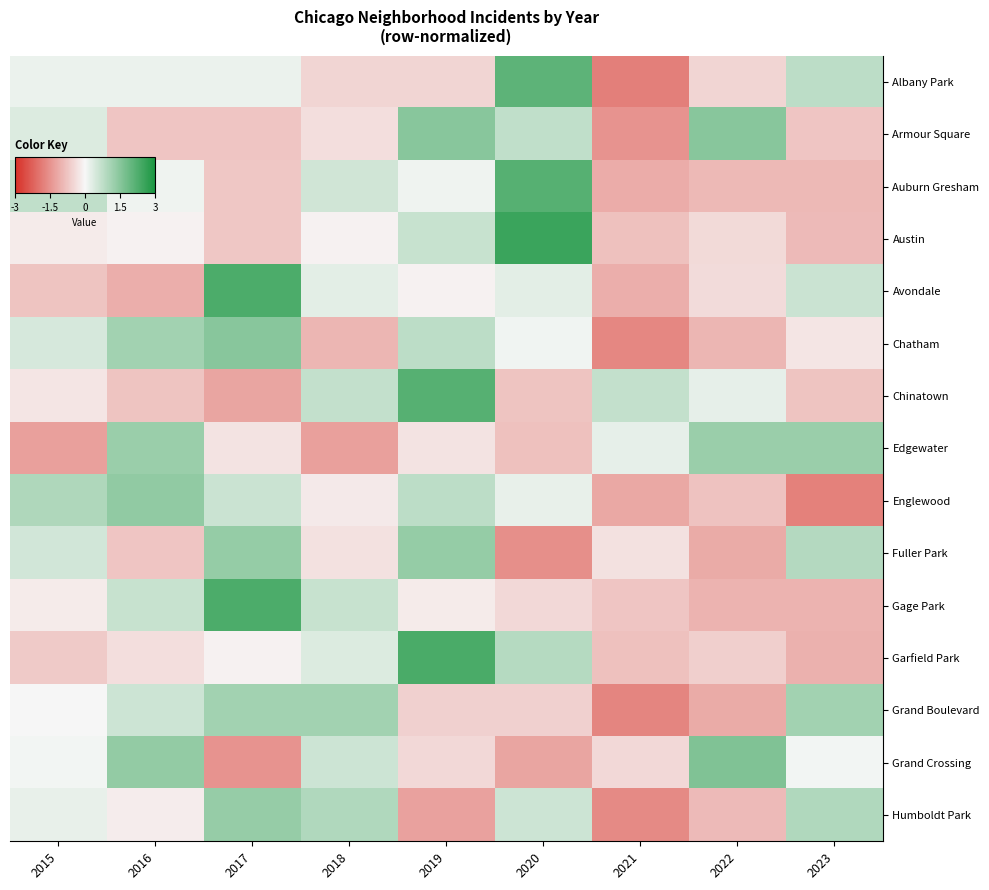

Reading left to right, extract all data points from this chart.

Albany Park: 2015=0.1	2016=0.1	2017=0.1	2018=-0.5	2019=-0.5	2020=2.1	2021=-1.8	2022=-0.5	2023=0.8
Armour Square: 2015=0.4	2016=-0.7	2017=-0.7	2018=-0.4	2019=1.5	2020=0.7	2021=-1.5	2022=1.5	2023=-0.7
Auburn Gresham: 2015=0.7	2016=0.1	2017=-0.7	2018=0.5	2019=0.1	2020=2.2	2021=-1.1	2022=-0.9	2023=-0.9
Austin: 2015=-0.2	2016=-0.1	2017=-0.7	2018=-0.1	2019=0.6	2020=2.5	2021=-0.8	2022=-0.4	2023=-0.9
Avondale: 2015=-0.8	2016=-1.1	2017=2.3	2018=0.3	2019=-0.1	2020=0.3	2021=-1.1	2022=-0.4	2023=0.6
Chatham: 2015=0.4	2016=1.1	2017=1.5	2018=-1.0	2019=0.8	2020=0.1	2021=-1.7	2022=-1.0	2023=-0.3
Chinatown: 2015=-0.3	2016=-0.8	2017=-1.2	2018=0.7	2019=2.2	2020=-0.8	2021=0.7	2022=0.2	2023=-0.8
Edgewater: 2015=-1.3	2016=1.3	2017=-0.3	2018=-1.3	2019=-0.3	2020=-0.8	2021=0.2	2022=1.3	2023=1.3
Englewood: 2015=1.0	2016=1.4	2017=0.6	2018=-0.2	2019=0.8	2020=0.2	2021=-1.2	2022=-0.8	2023=-1.8
Fuller Park: 2015=0.5	2016=-0.7	2017=1.3	2018=-0.3	2019=1.3	2020=-1.5	2021=-0.3	2022=-1.1	2023=0.9
Gage Park: 2015=-0.2	2016=0.6	2017=2.3	2018=0.6	2019=-0.2	2020=-0.5	2021=-0.7	2022=-1.0	2023=-1.0
Garfield Park: 2015=-0.7	2016=-0.4	2017=-0.1	2018=0.4	2019=2.3	2020=0.9	2021=-0.8	2022=-0.6	2023=-1.0
Grand Boulevard: 2015=0.0	2016=0.6	2017=1.1	2018=1.1	2019=-0.6	2020=-0.6	2021=-1.7	2022=-1.1	2023=1.1
Grand Crossing: 2015=0.1	2016=1.4	2017=-1.5	2018=0.6	2019=-0.5	2020=-1.2	2021=-0.5	2022=1.6	2023=0.1
Humboldt Park: 2015=0.2	2016=-0.2	2017=1.3	2018=0.9	2019=-1.3	2020=0.6	2021=-1.6	2022=-0.9	2023=0.9